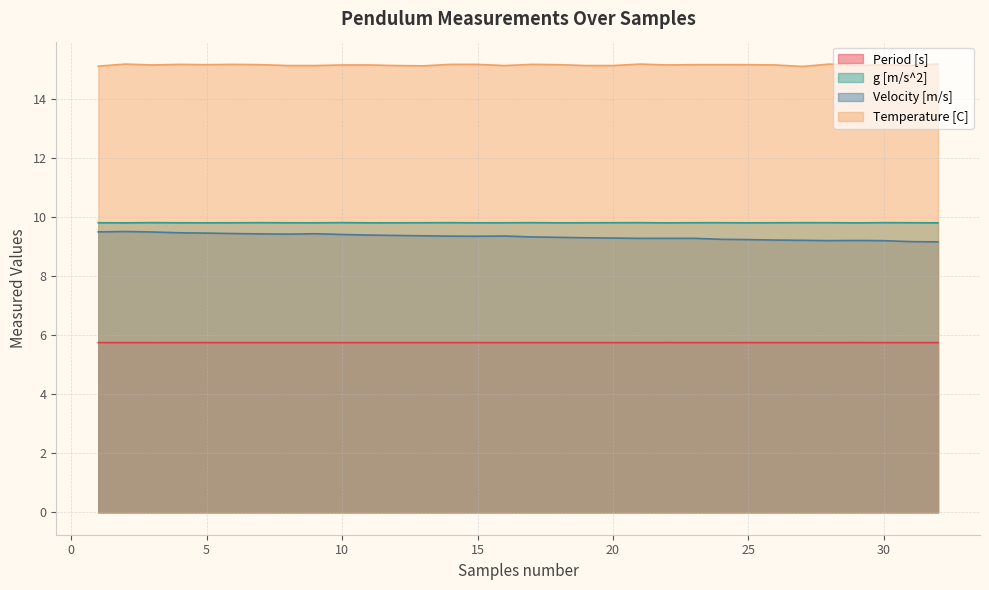

Is it true that Temperature [C] equals 15.1 at 8?

True